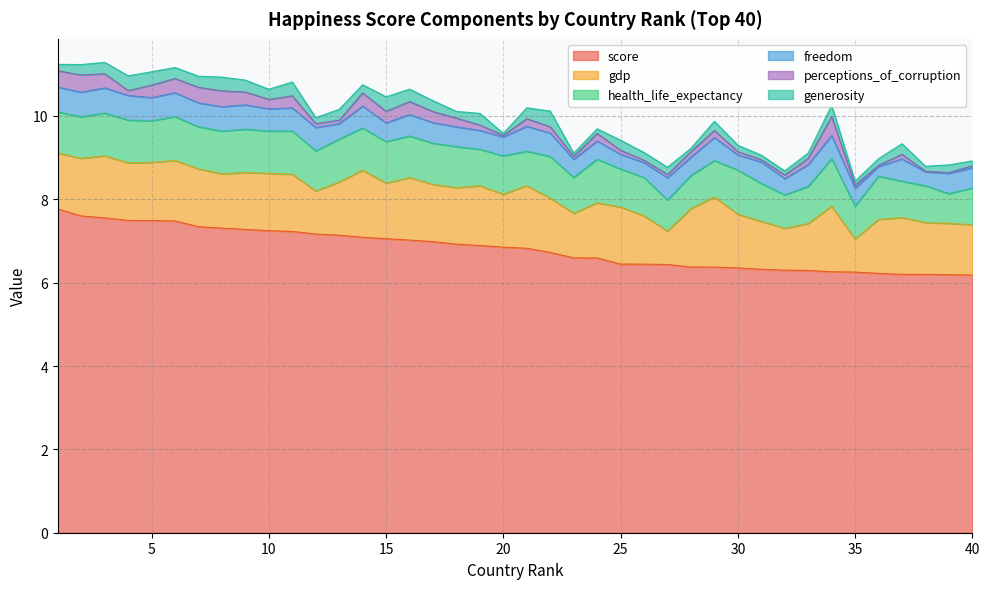

What is the total value across all series at 16?

10.6